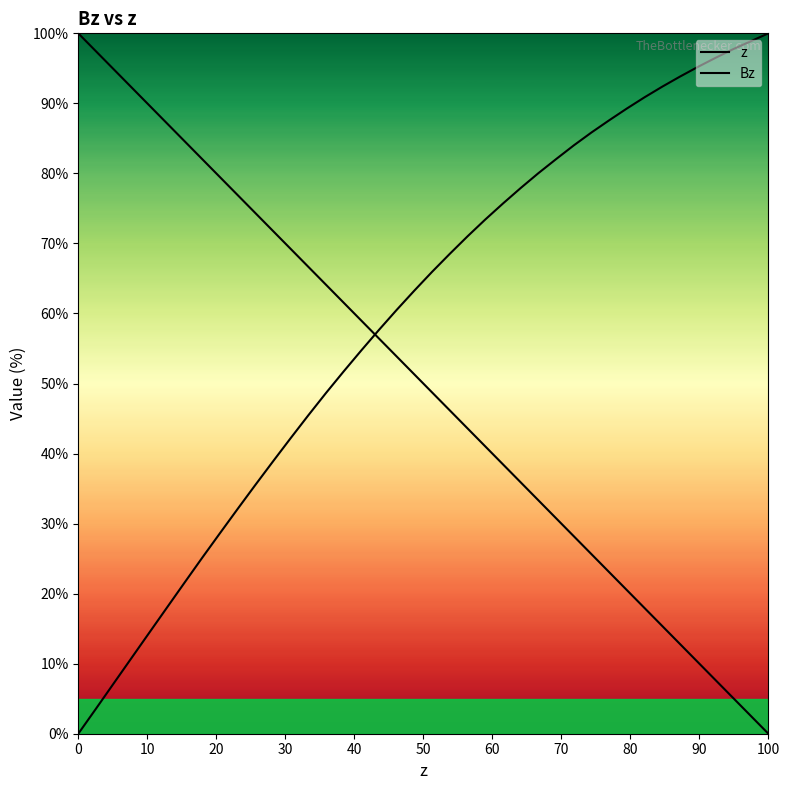

Reading left to right, what are all the values shown in this chart?

z: 100.0	97.4	94.9	92.3	89.7	87.2	84.6	82.1	79.5	76.9	74.4	71.8	69.2	66.7	64.1	61.5	59.0	56.4	53.8	51.3	48.7	46.2	43.6	41.0	38.5	35.9	33.3	30.8	28.2	25.6	23.1	20.5	17.9	15.4	12.8	10.3	7.7	5.1	2.6	0.0
Bz: 0.0	3.6	7.2	10.8	14.4	18.0	21.6	25.1	28.6	32.1	35.5	38.9	42.2	45.5	48.7	51.7	54.7	57.7	60.5	63.3	66.0	68.5	71.0	73.4	75.7	77.9	80.0	82.0	84.0	85.8	87.6	89.3	90.9	92.4	93.8	95.2	96.5	97.7	98.9	100.0